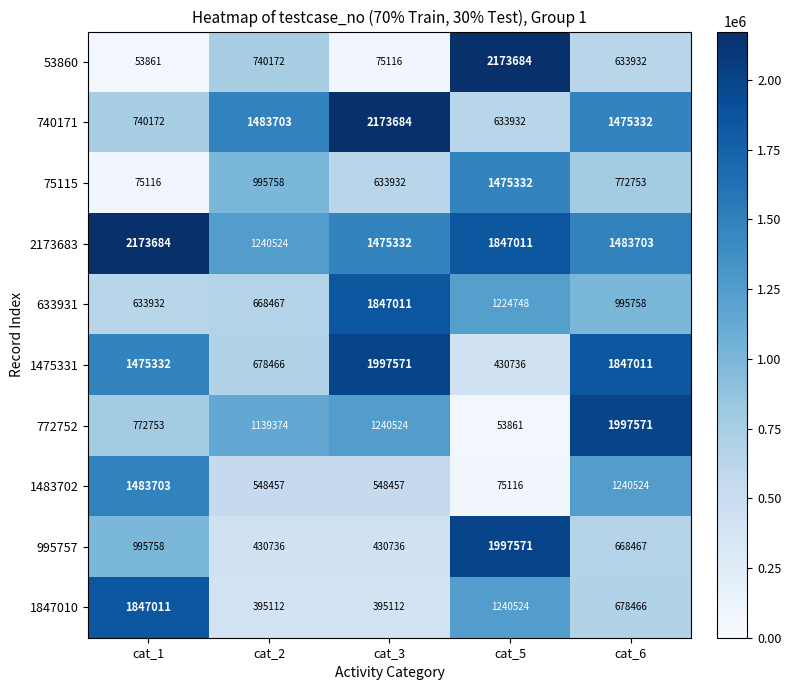

At cat_2, list the series in order from largest to smallest.

740171, 2173683, 772752, 75115, 53860, 1475331, 633931, 1483702, 995757, 1847010